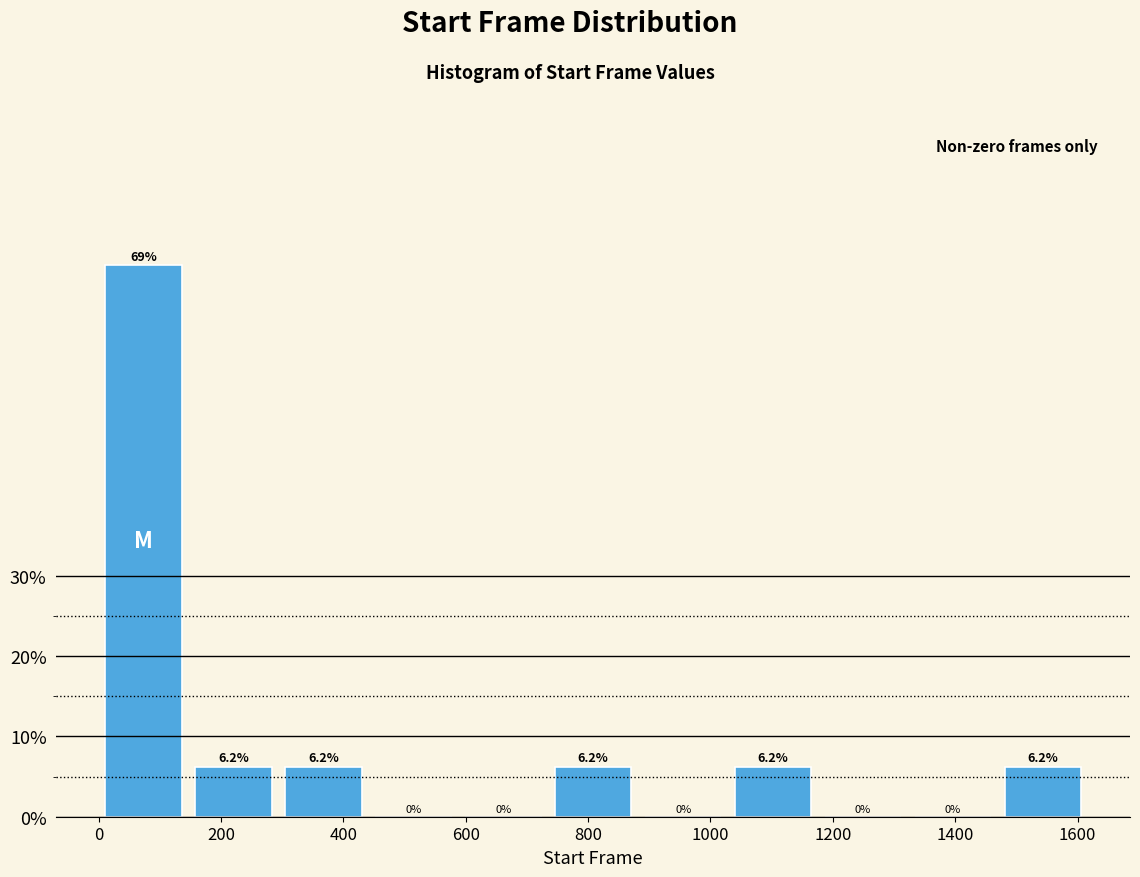

How tall is the bar that spans 1480 to 1620 on the x-axis? The bar edges are not printed on the chart, so give them approximately, as read against the axis.

6.2